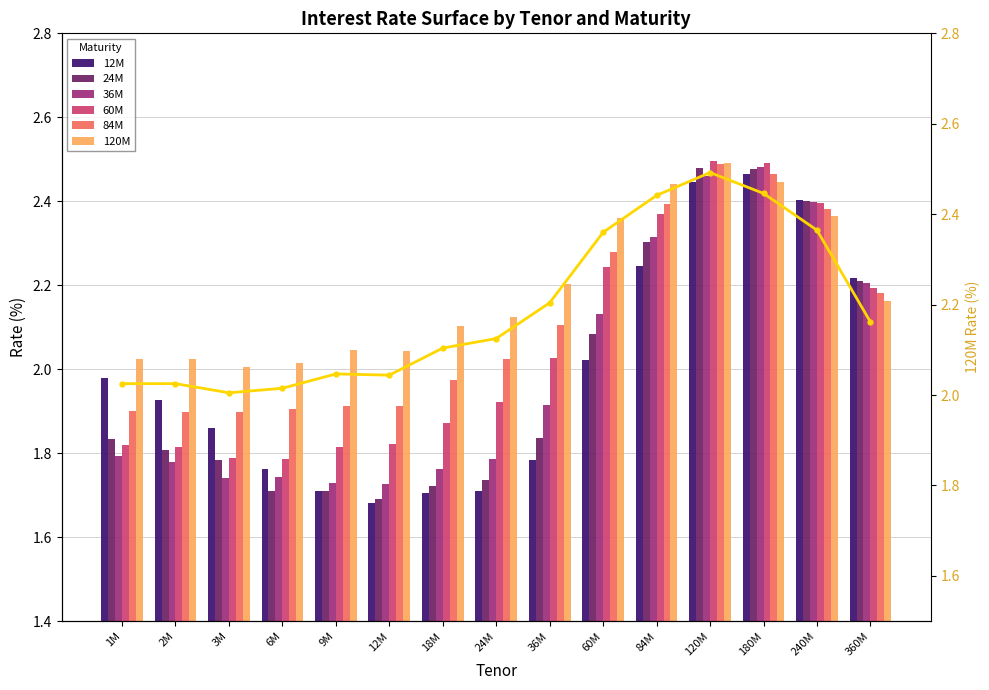

What is the value of the 36M bar at the 11th from the left?

2.3